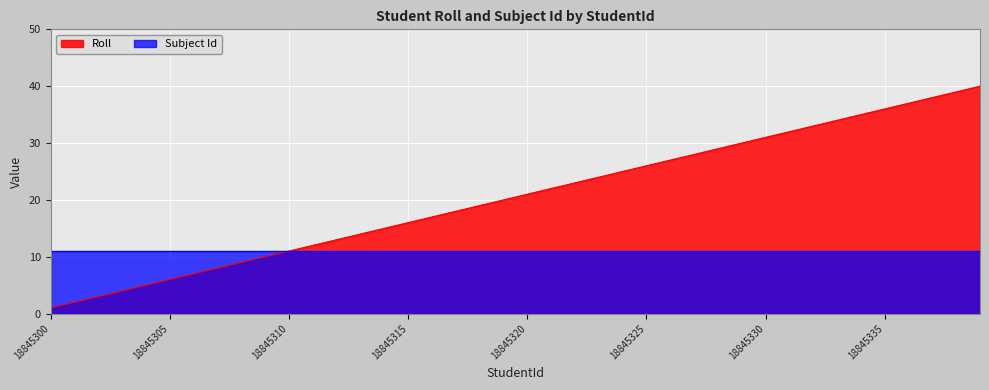

Is it true that the value at 18845302 is 3?

True